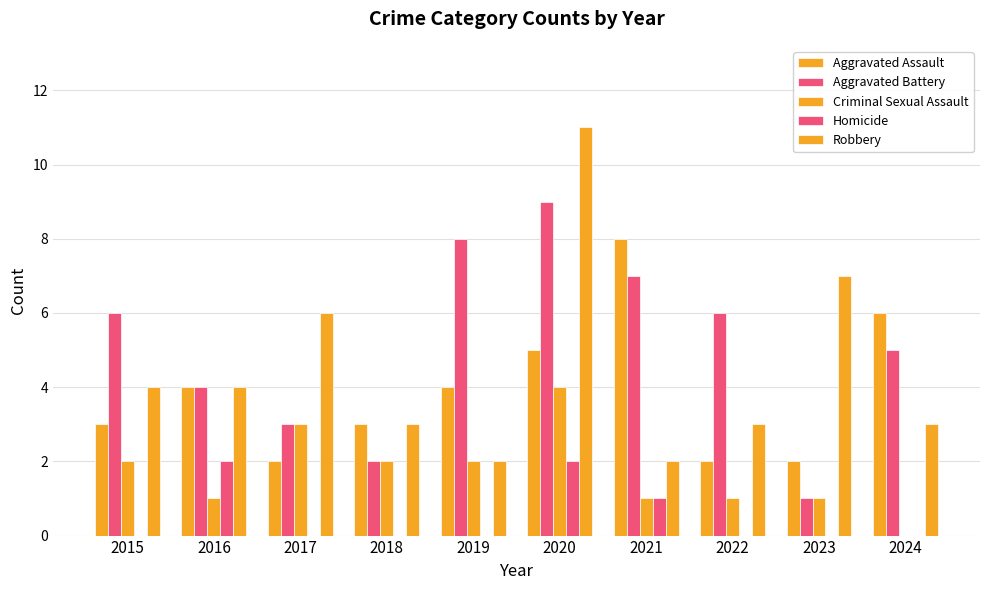

Count the number of categories in the chart.

10